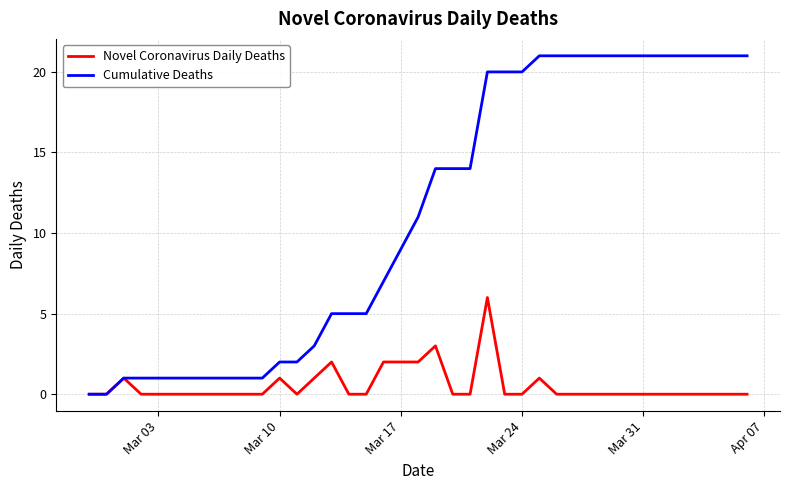

How many Novel Coronavirus Daily Deaths values are between 0 and 1?

33